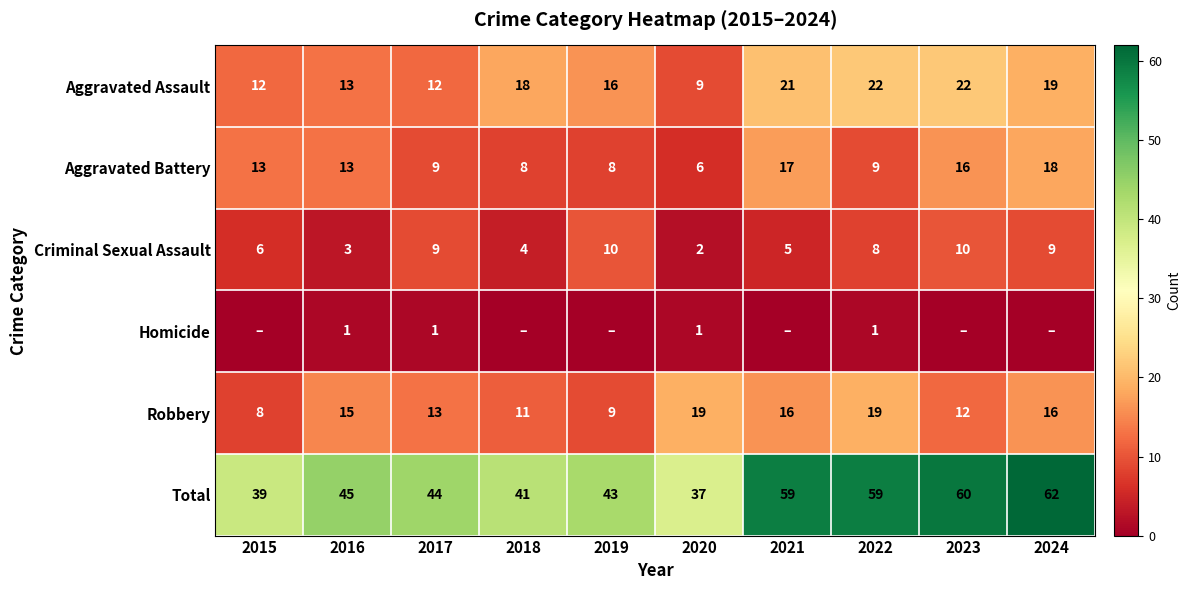

Is the value of Robbery at 2018 greater than the value of Homicide at 2017?

Yes